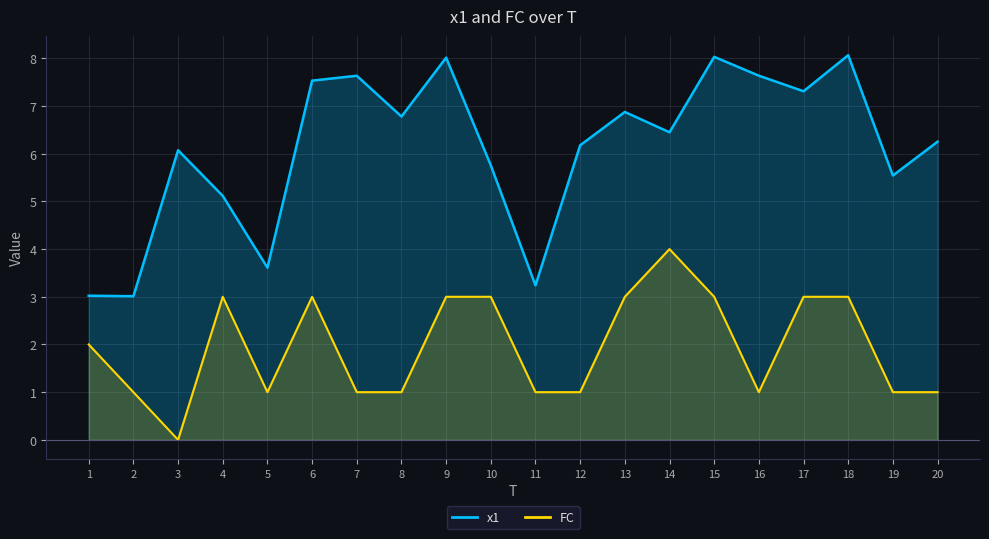

Where is x1 nearest to the value 5?

4